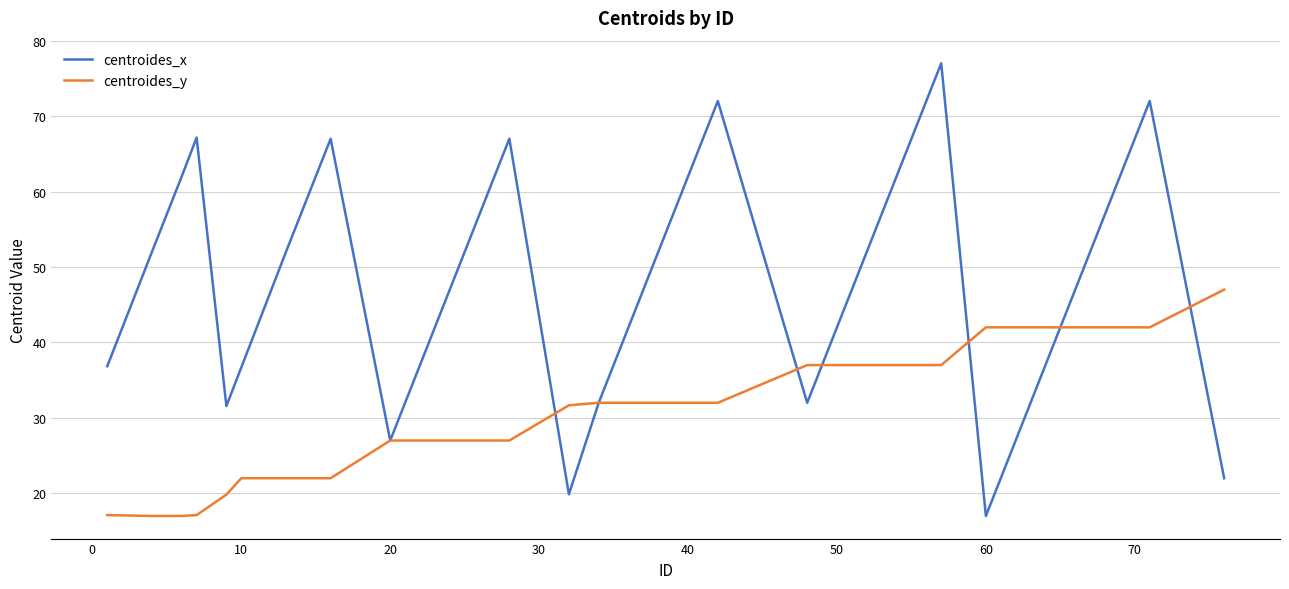

Which series ends up on top after the final intersection of centroides_x and centroides_y?

centroides_y